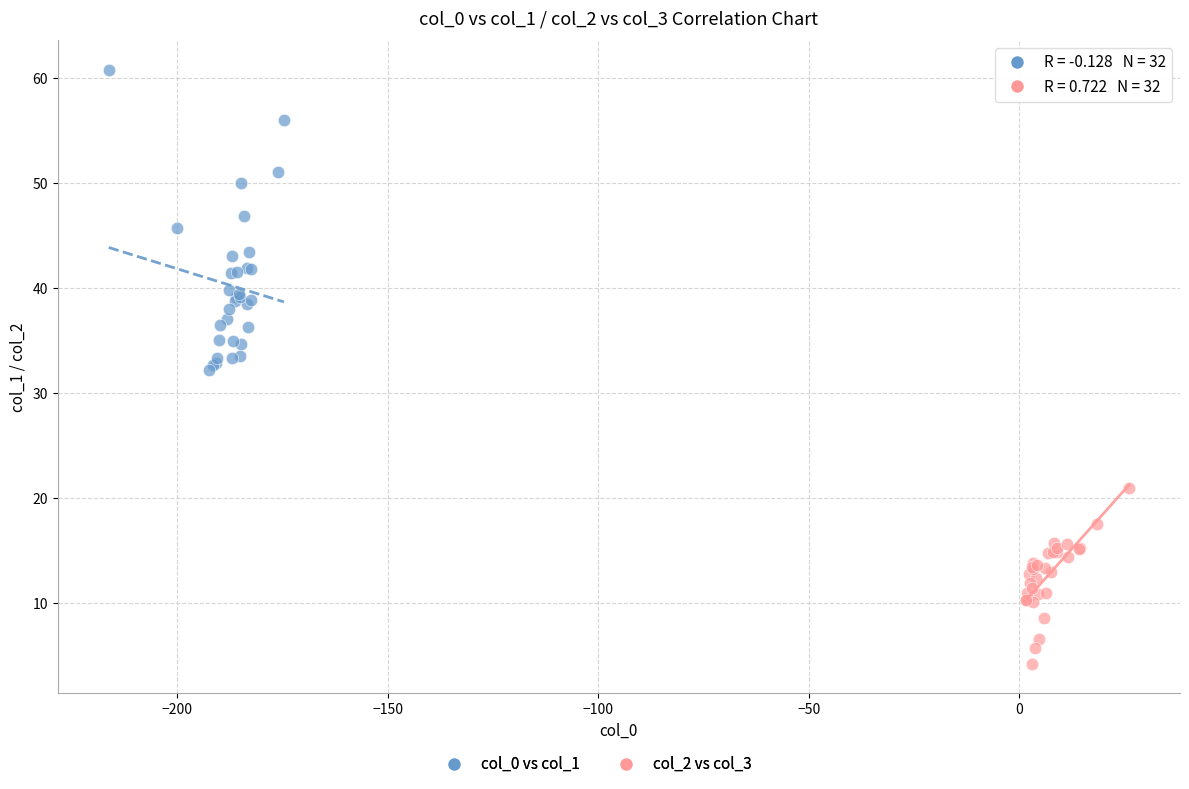

Which series has the widest spread of Y values?

col_0 vs col_1